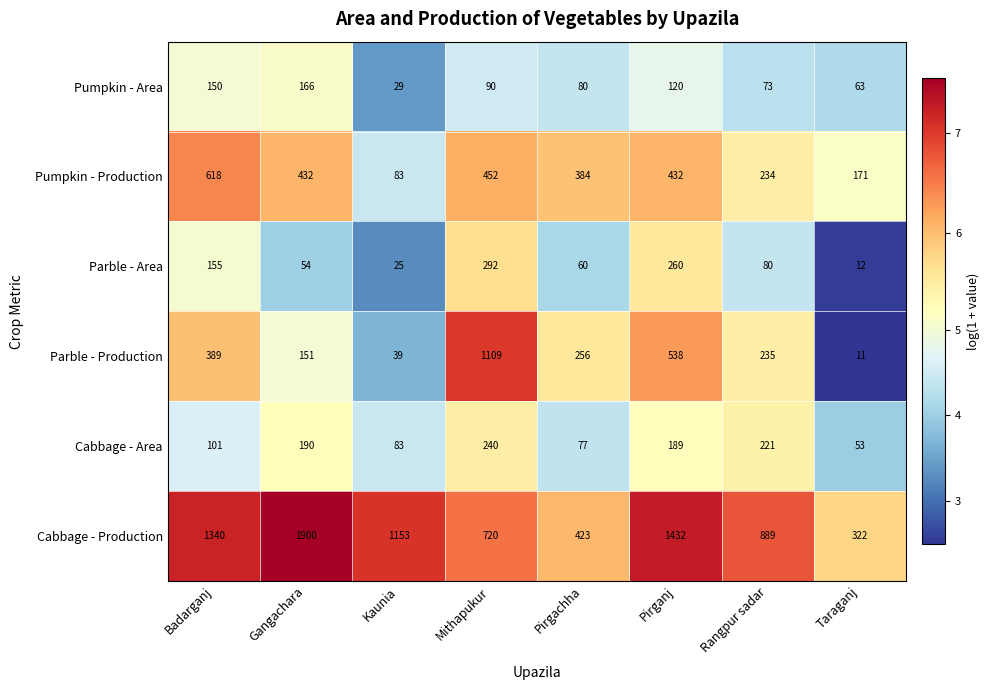

The Pumpkin - Area series shows 150 at Badarganj. True or false?

True